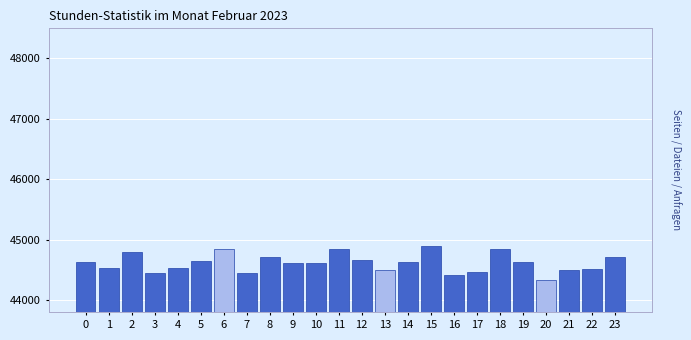

What is the ratio of the value at 18 to the value at 16?

1.0